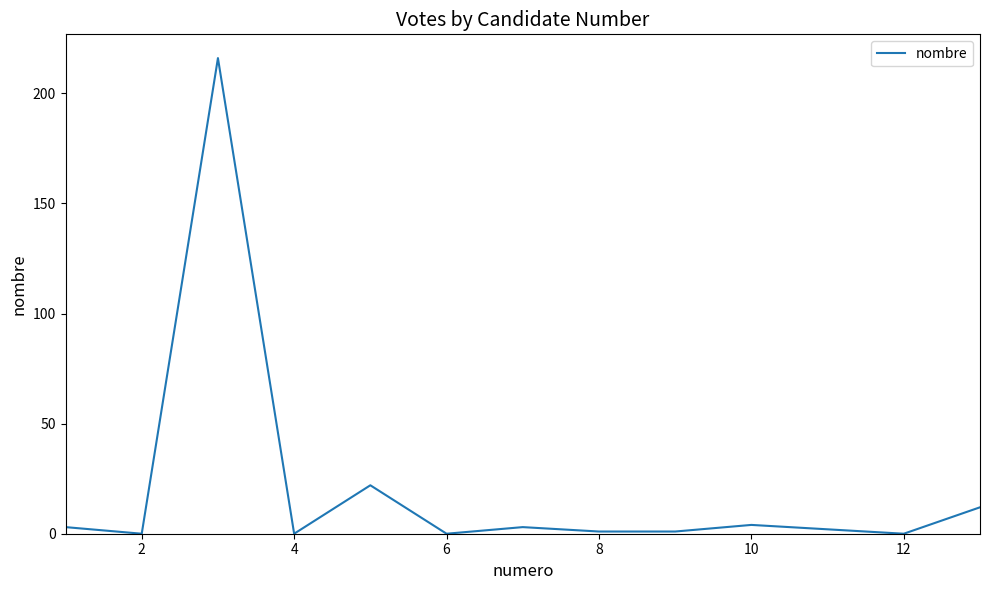

True or false: there are more than 2 points higher than both neighbors.

True